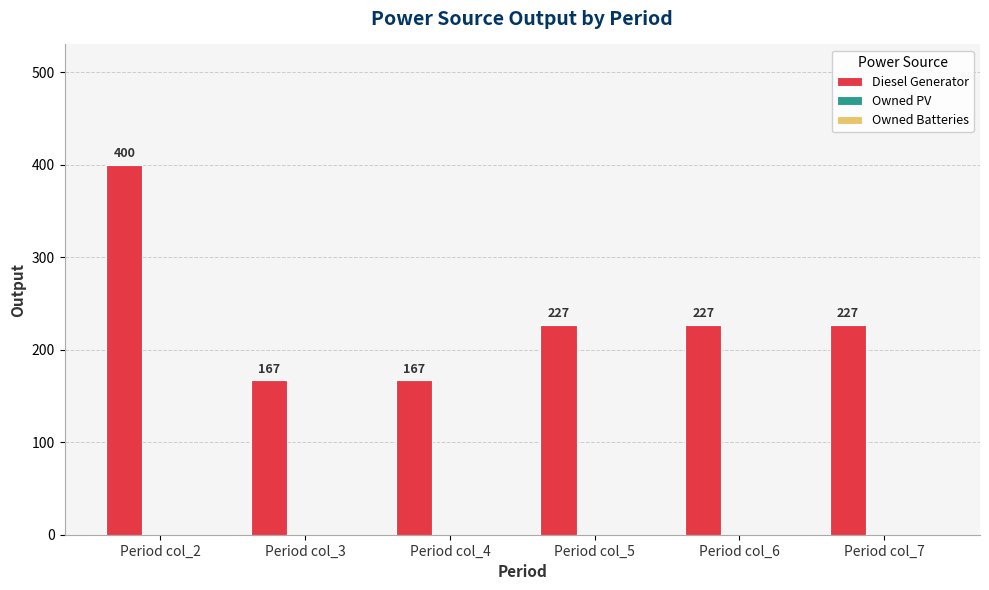

What is the value of the 2nd bar from the left?

167